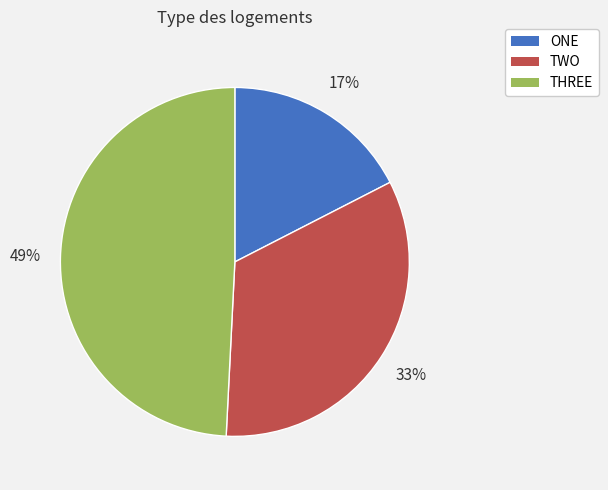

Does ONE represent more than half of the total?

No